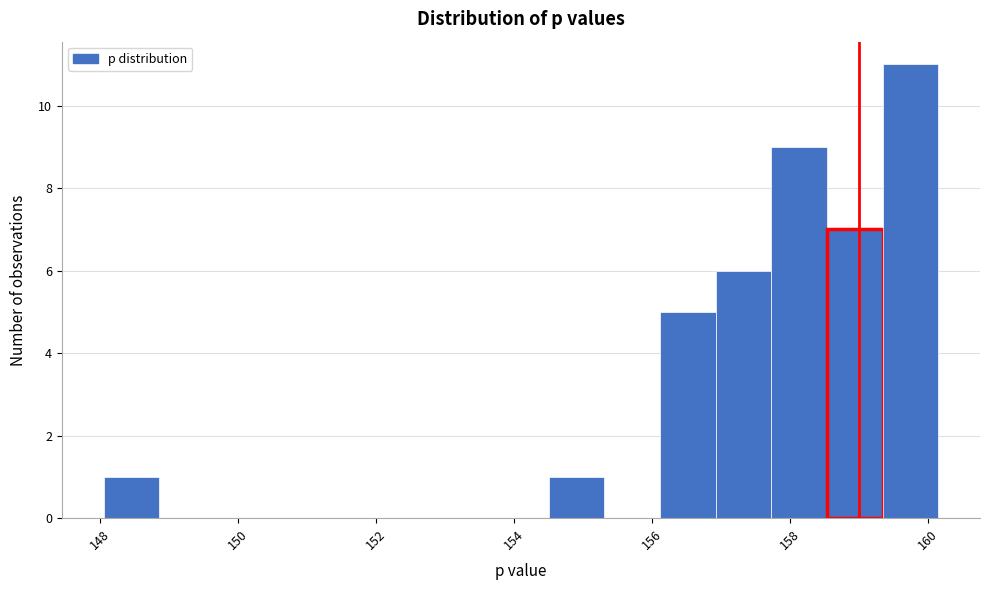

Over which range of the x-axis is the bar tallest?

159.4 to 160.2